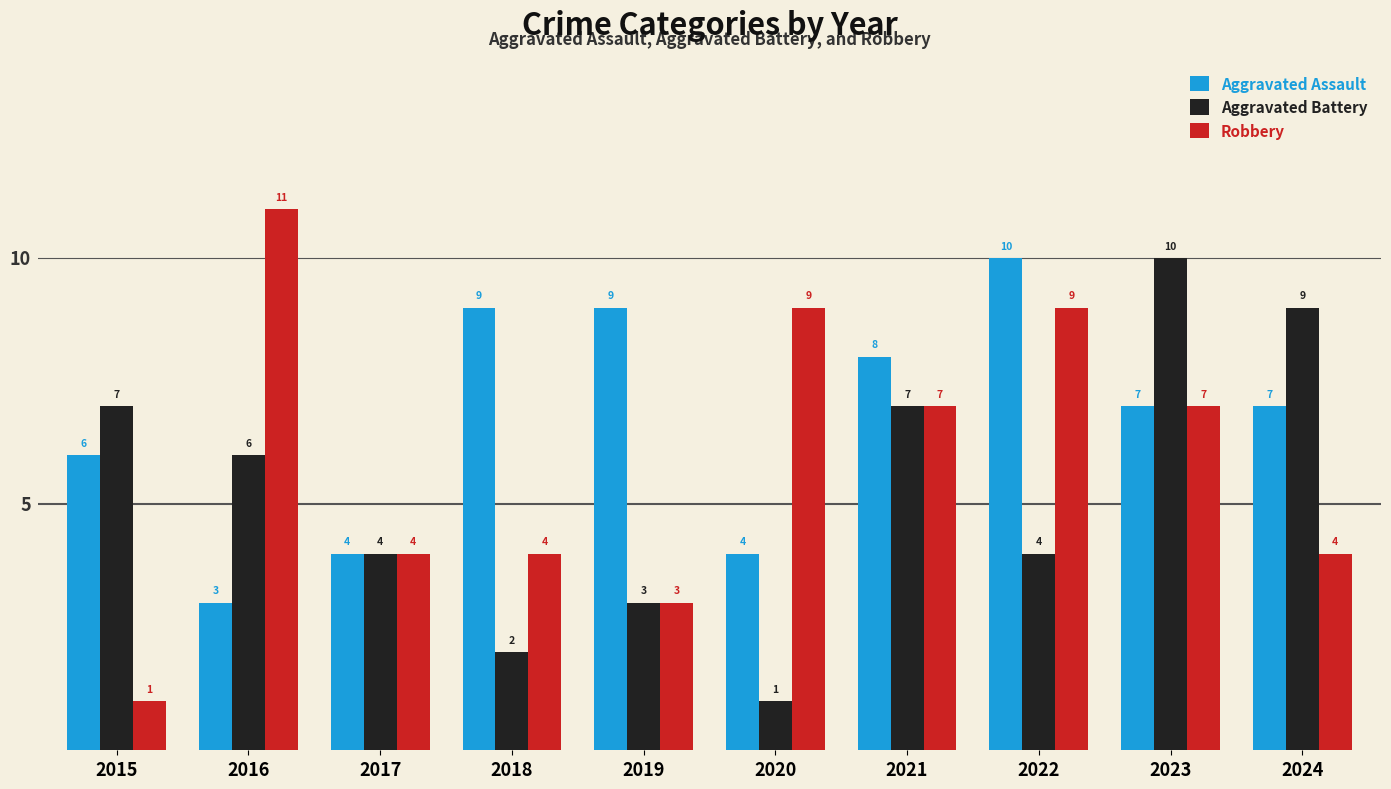

What is the average value of the Aggravated Battery series?

5